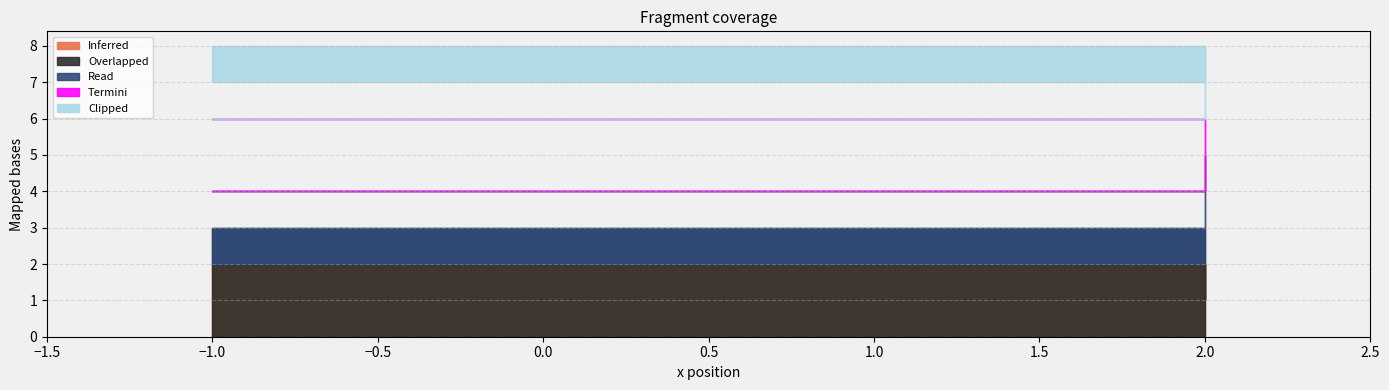

Which series changed the most between 0 and 2?

Inferred